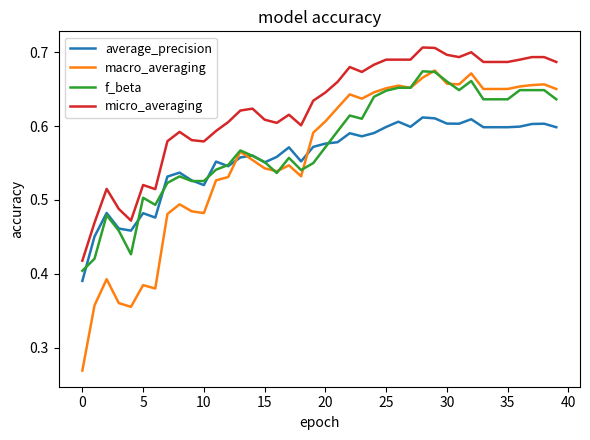

Which series has the widest spread of values?

macro_averaging